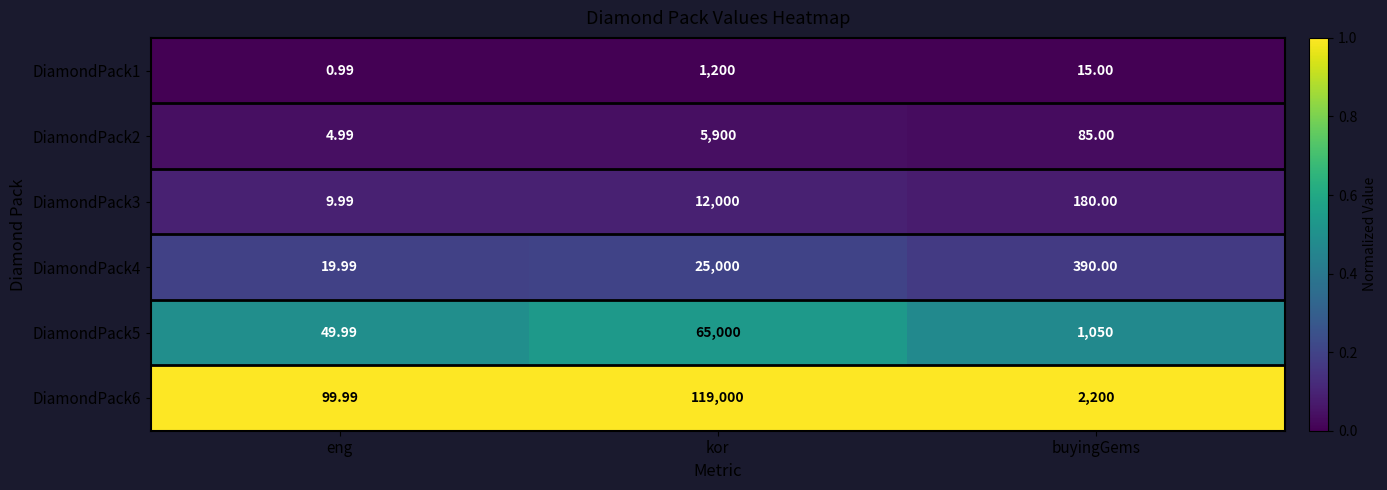

Which category has the lowest value in the DiamondPack6 series?

eng